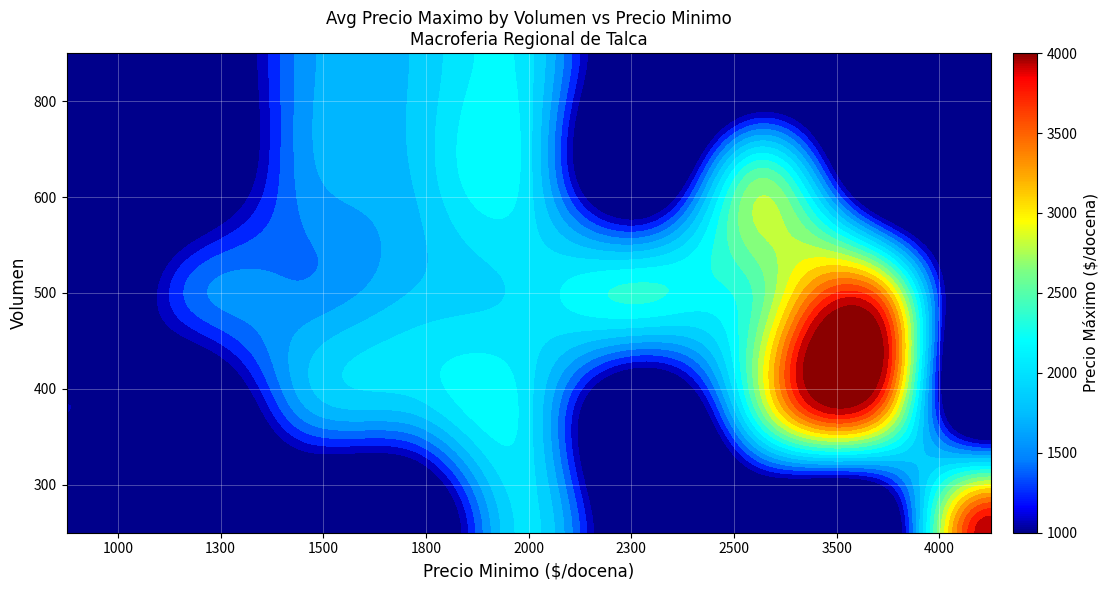

What is the total value across all series at 3500?

17500